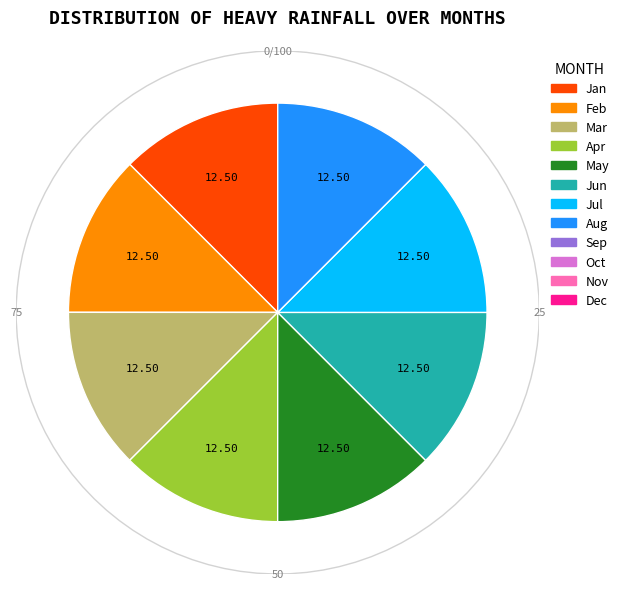

How many slices are in this pie chart?

8